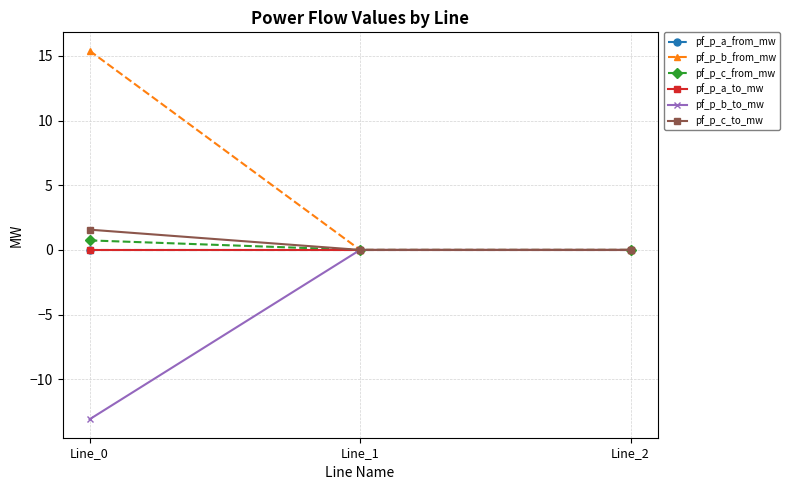

Is the value of pf_p_c_to_mw at Line_1 greater than the value of pf_p_a_to_mw at Line_2?

No